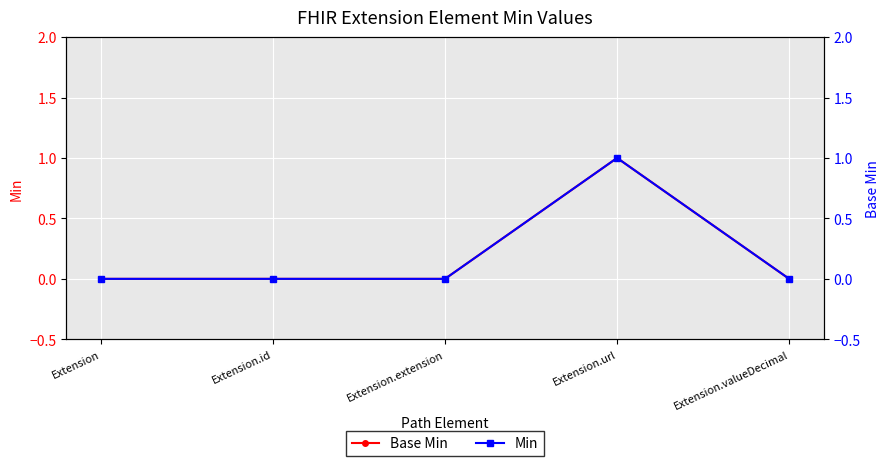

What is the label of the 3rd point from the left?

Extension.extension